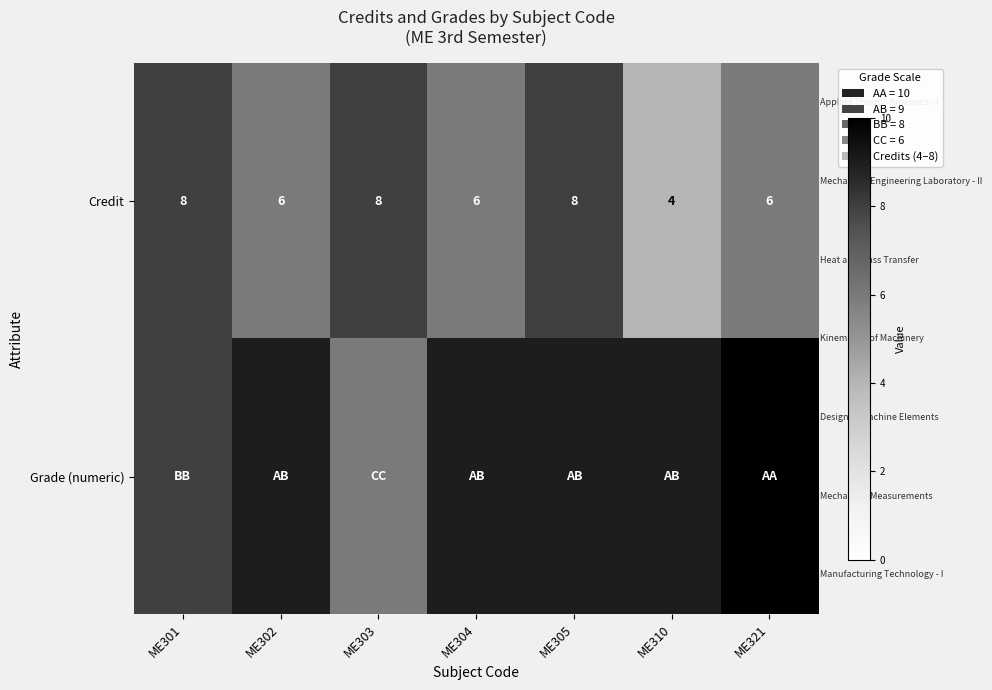

What is the smallest value displayed?

4